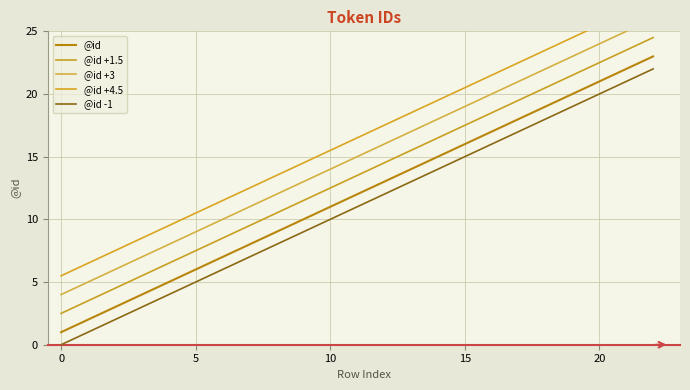

What is the label of the 22nd point from the left?

21